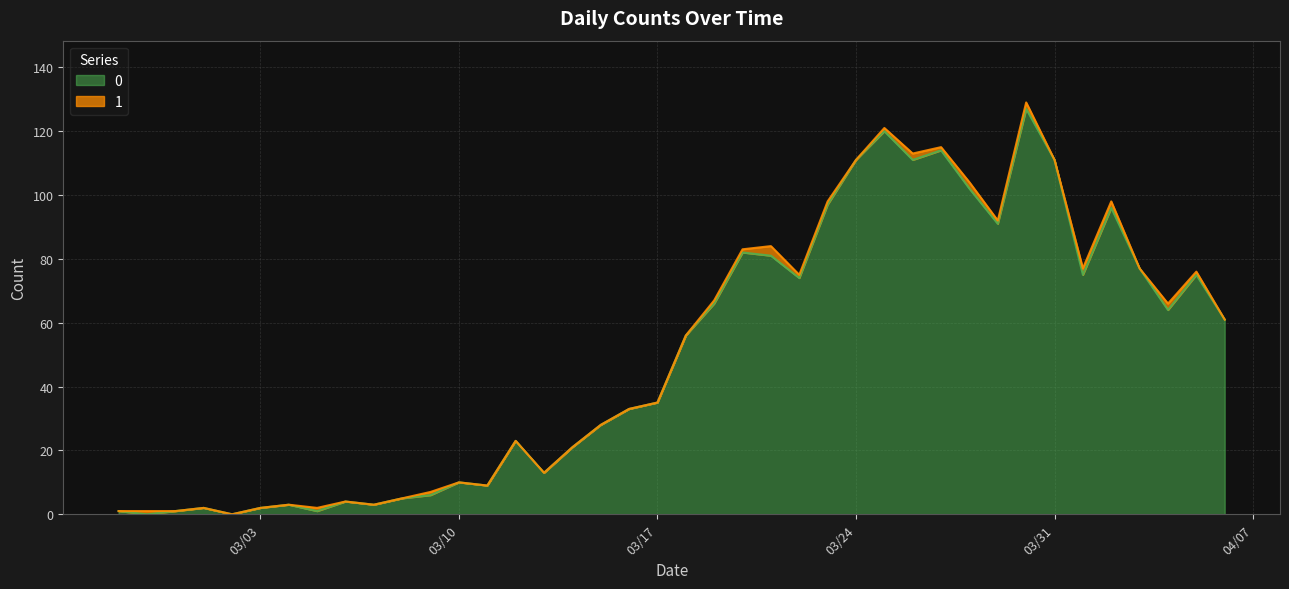

Reading left to right, list all the values displayed in this chart.

1	0	1	2	0	2	3	1	4	3	5	6	10	9	23	13	21	28	33	35	56	66	82	81	74	97	111	120	111	114	102	91	127	111	75	96	77	64	75	61